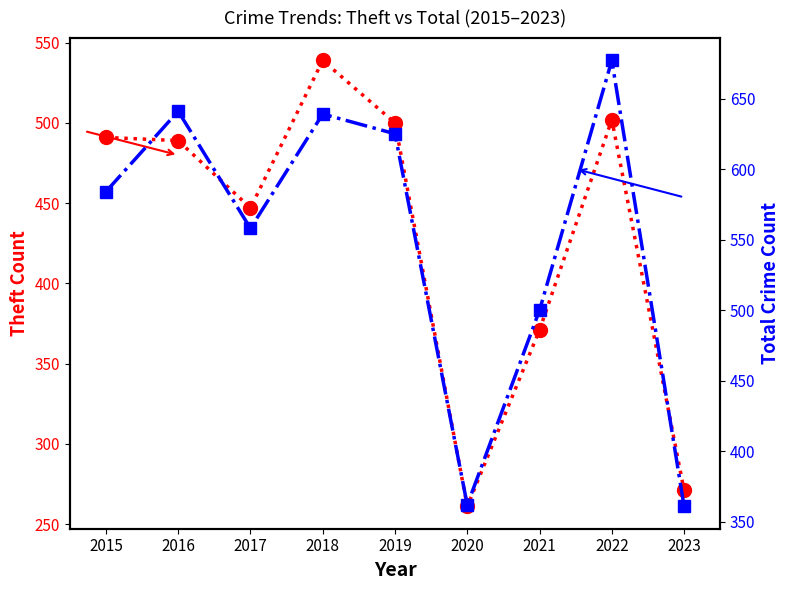

Reading left to right, transcribe all the data shown in this chart.

Theft: 491	489	447	539	500	261	371	502	271
Total: 584	641	558	639	625	362	500	677	361